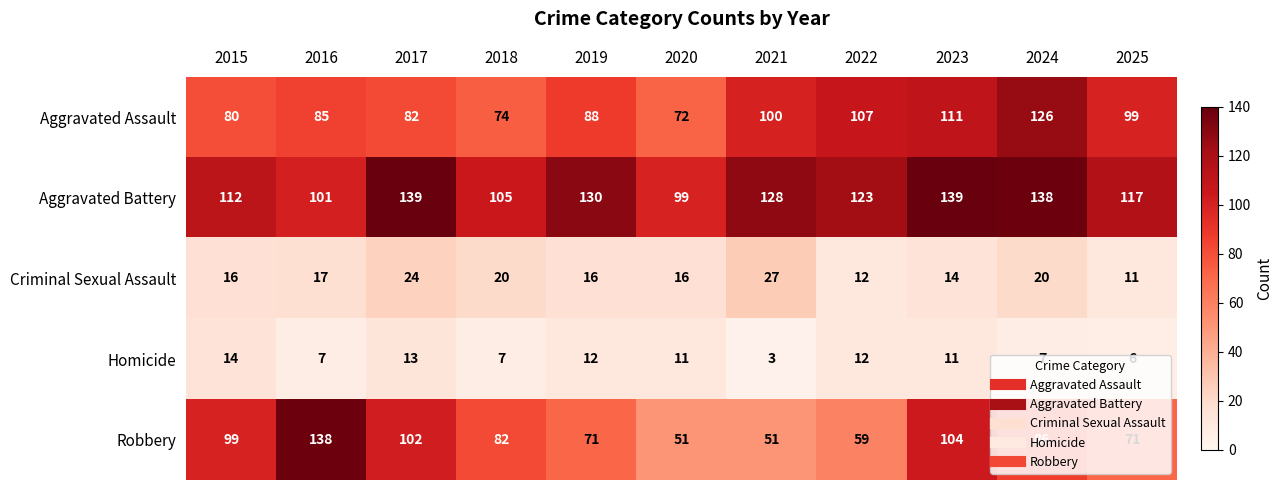

What is the difference between the highest and lowest values at 2019?

118